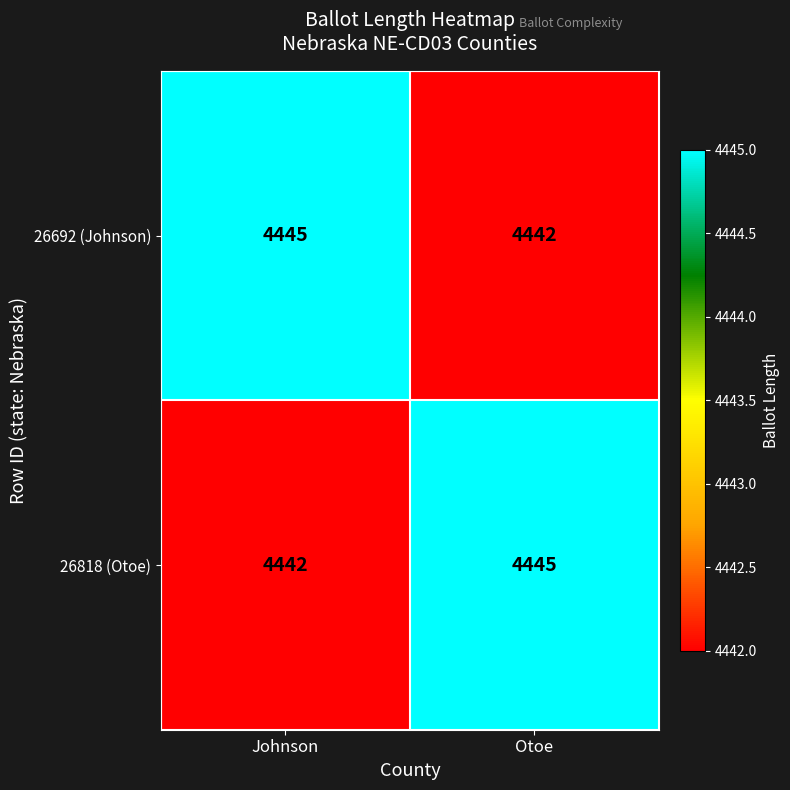

What is the approximate value of 26692 (Johnson) at Otoe?

4442